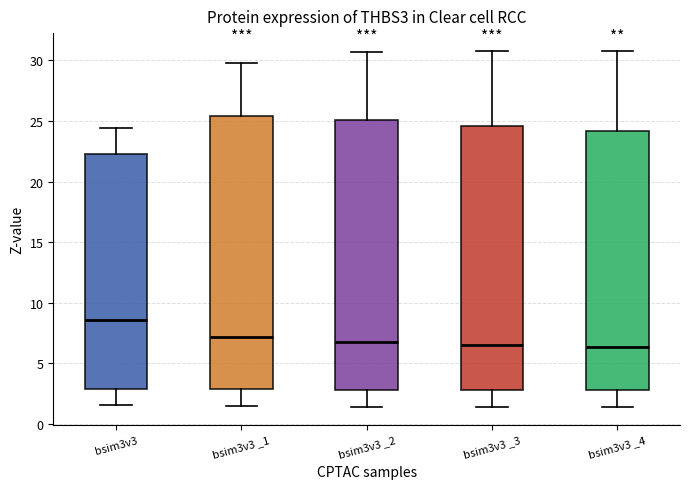

Reading left to right, read every box against the y-axis: the position of its median line, the range the box covers, and the ends of its whiskers. The values are not printed on the chart, so give them approximately, as read against the axis.

bsim3v3: median 8.5, box 3.0 to 22.5, whiskers 1.5 to 24.5
bsim3v3 _1: median 7.0, box 3.0 to 25.5, whiskers 1.5 to 30.0
bsim3v3 _2: median 6.5, box 3.0 to 25.0, whiskers 1.5 to 30.5
bsim3v3 _3: median 6.5, box 3.0 to 24.5, whiskers 1.5 to 31.0
bsim3v3 _4: median 6.5, box 3.0 to 24.0, whiskers 1.5 to 31.0